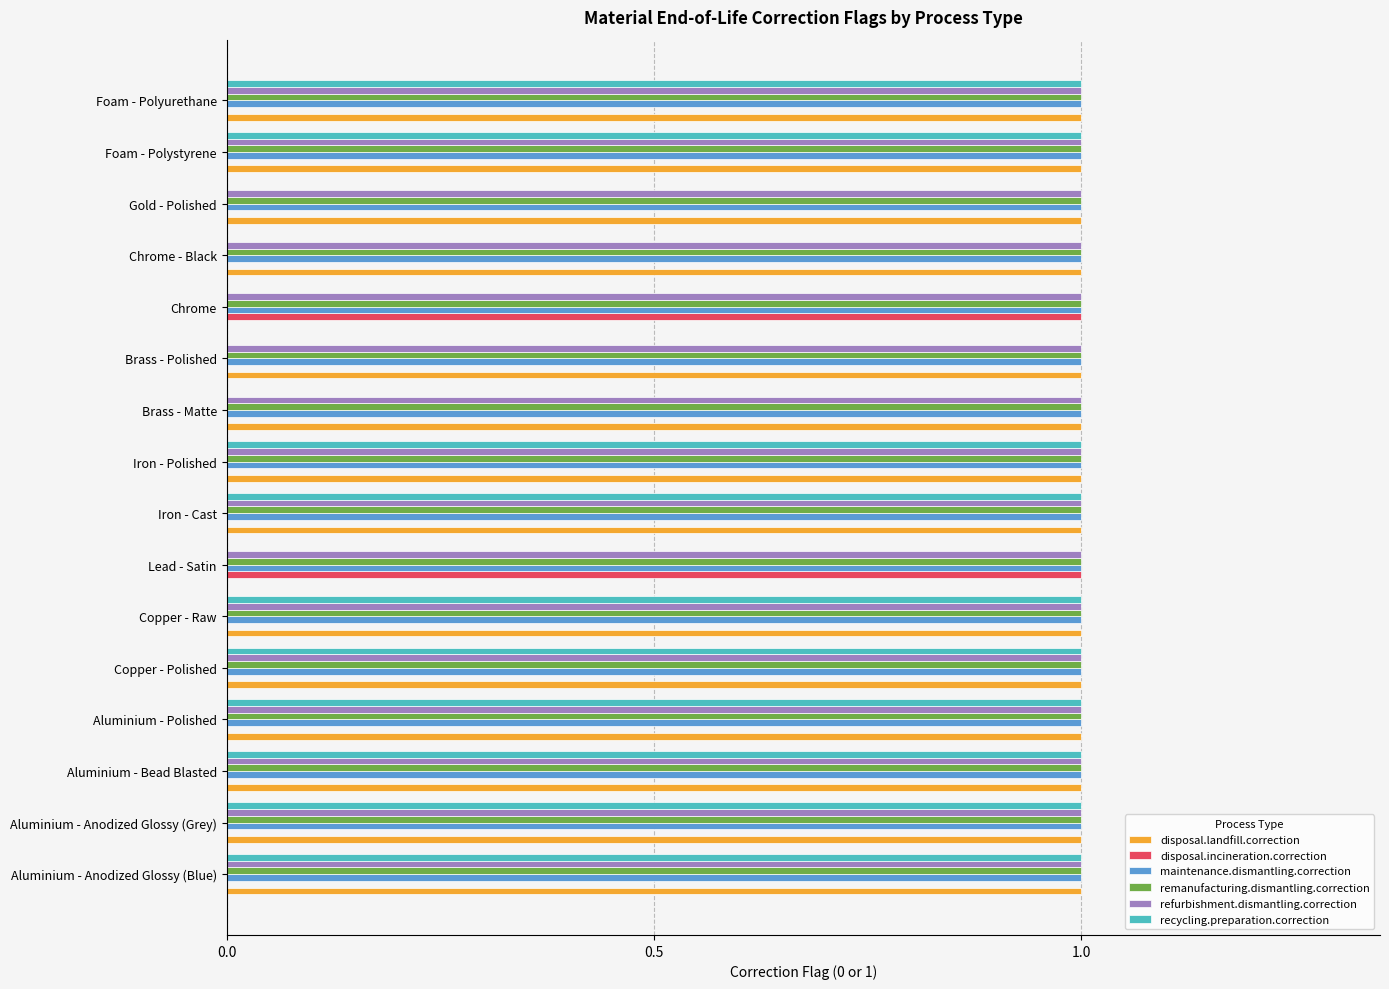

What is the total value across all series at Copper - Polished?

5